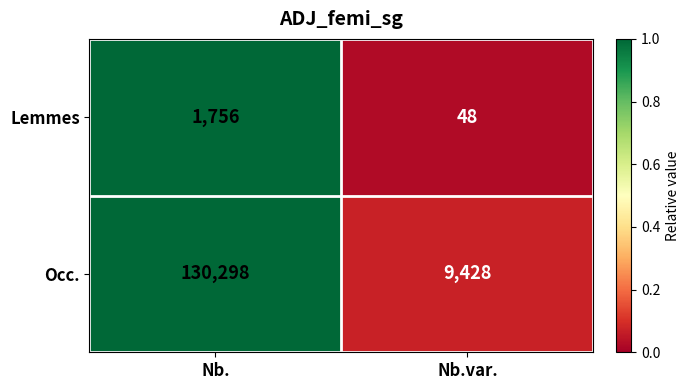

At Nb., list the series in order from smallest to largest.

Lemmes, Occ.